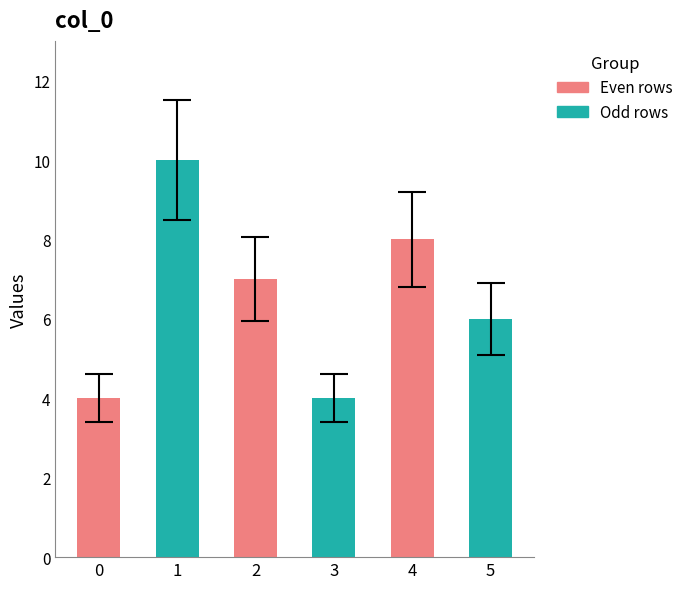

What is the maximum value shown in the chart?

10